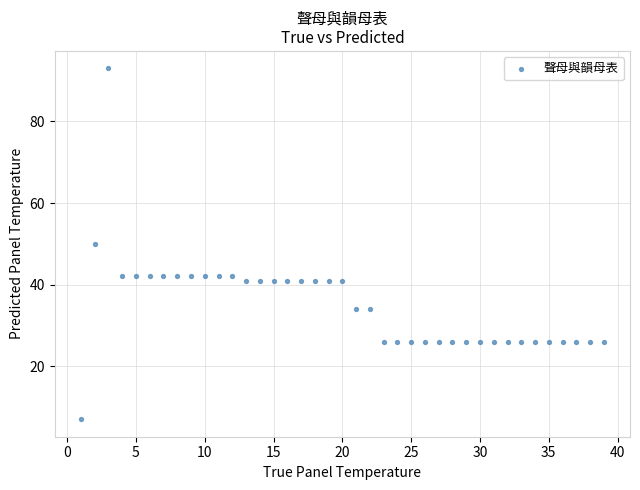

What is the range of Y values (max minus min)?

86